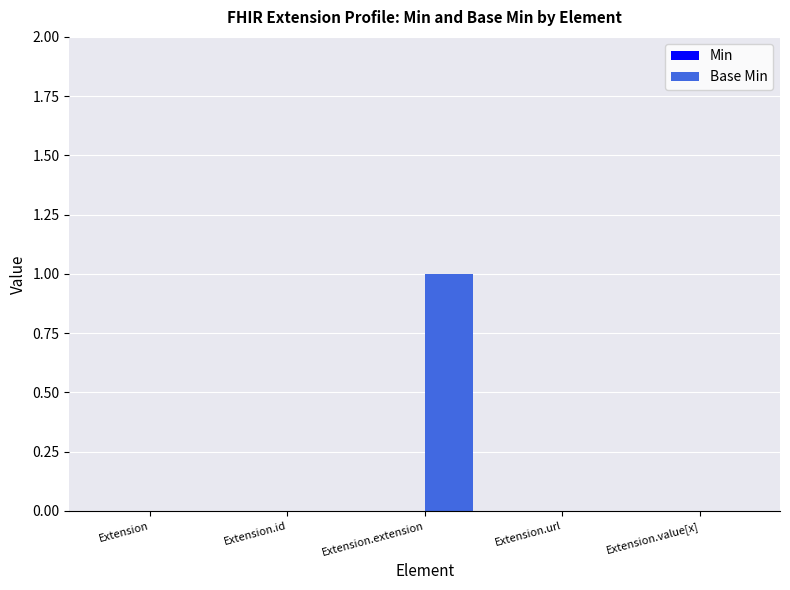

At which category does the chart reach its peak across all series?

Extension.extension